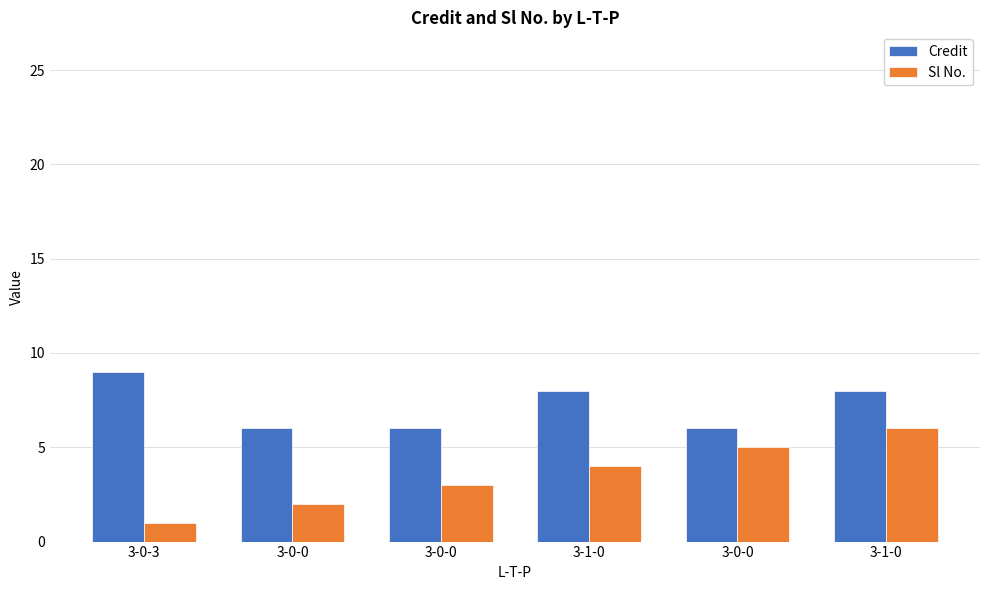

The value of Credit at 3-0-0 is 6. True or false?

True